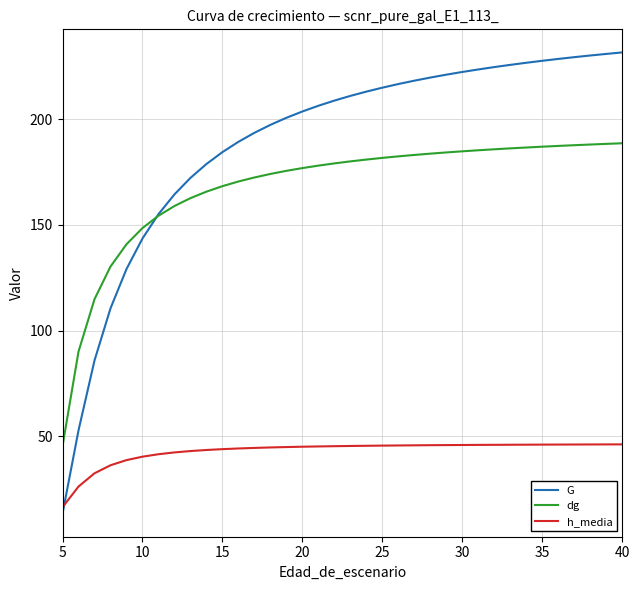

Which series has the largest range (max minus min)?

G